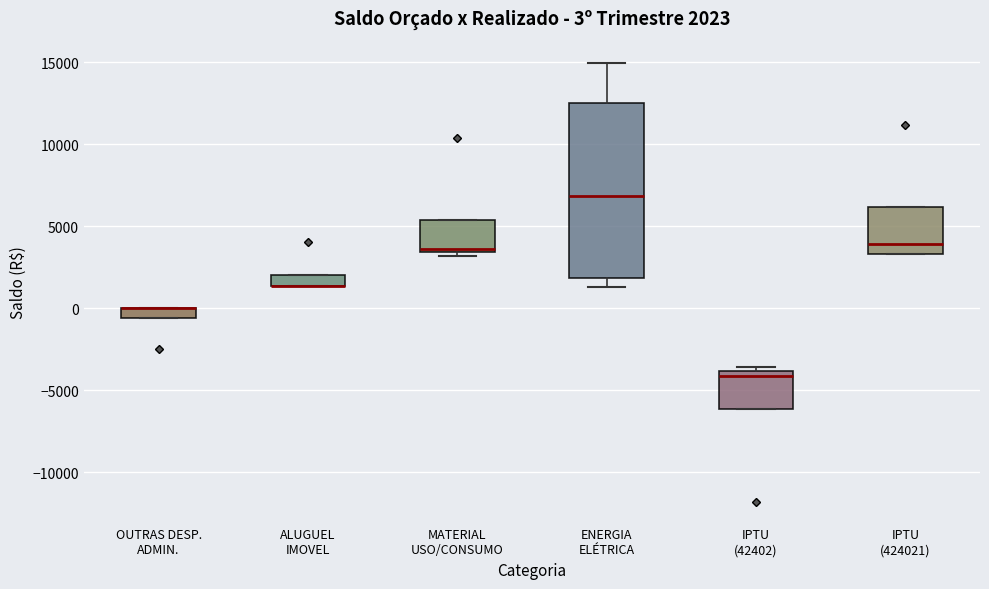

Comparing the boxes themselves (not the whiskers), which one is the tallest?

ENERGIA ELÉTRICA